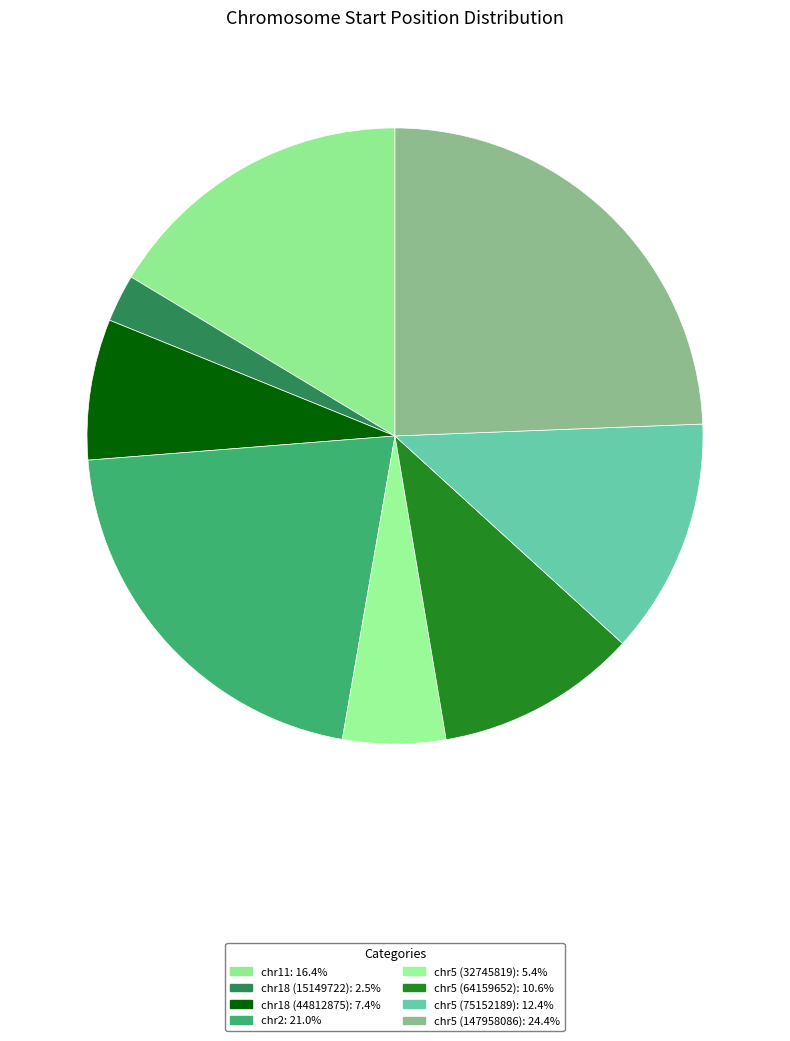

What is the smallest slice in the pie chart?

chr18 (15149722)